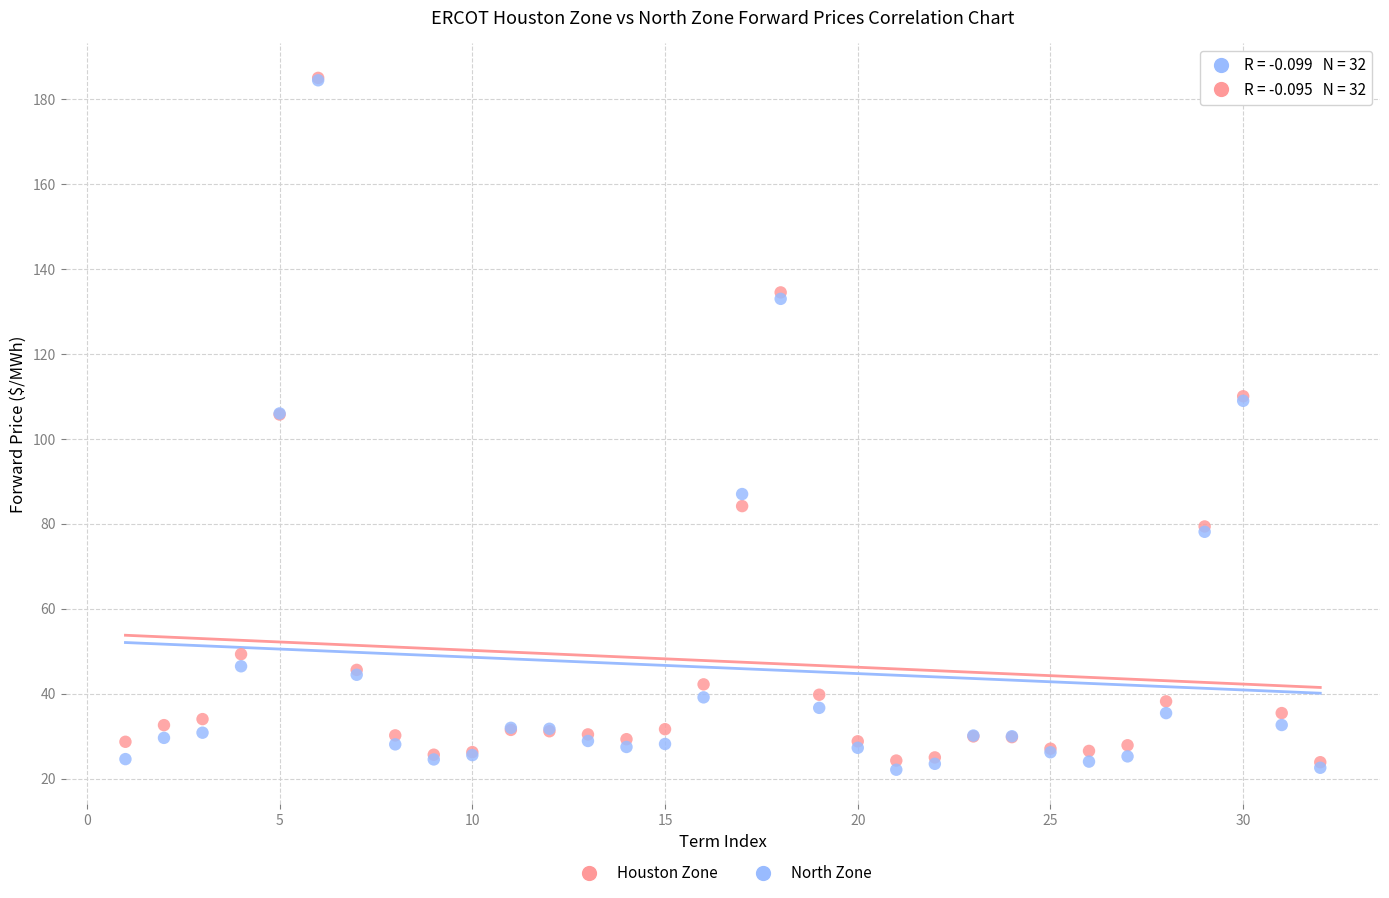

What are all the series names shown in the legend?

Houston Zone, North Zone